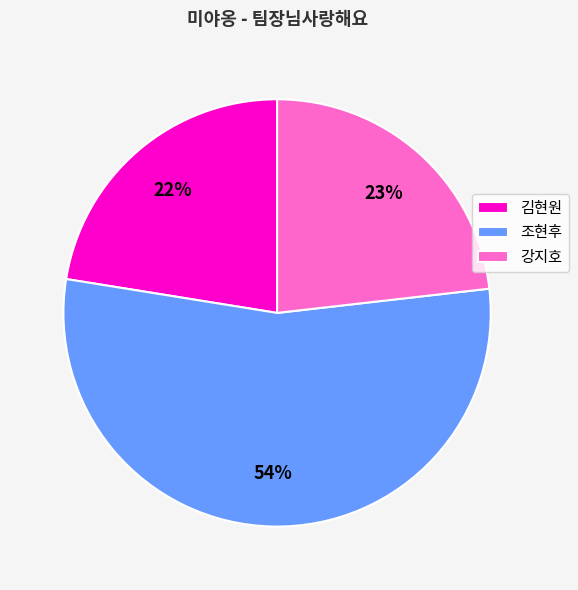

Between 김현원 and 조현후, which is larger?

조현후